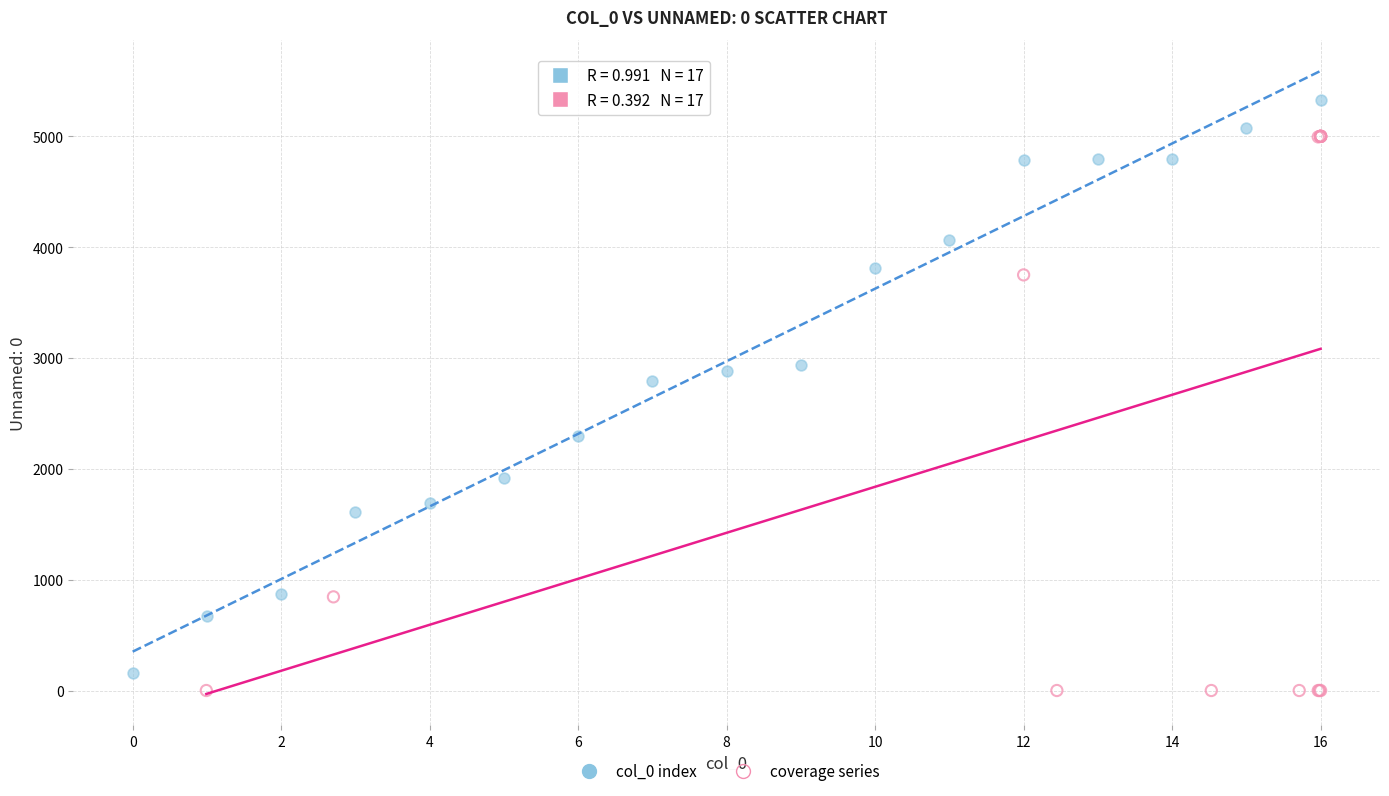

Which series contains the highest Y value?

col_0 index